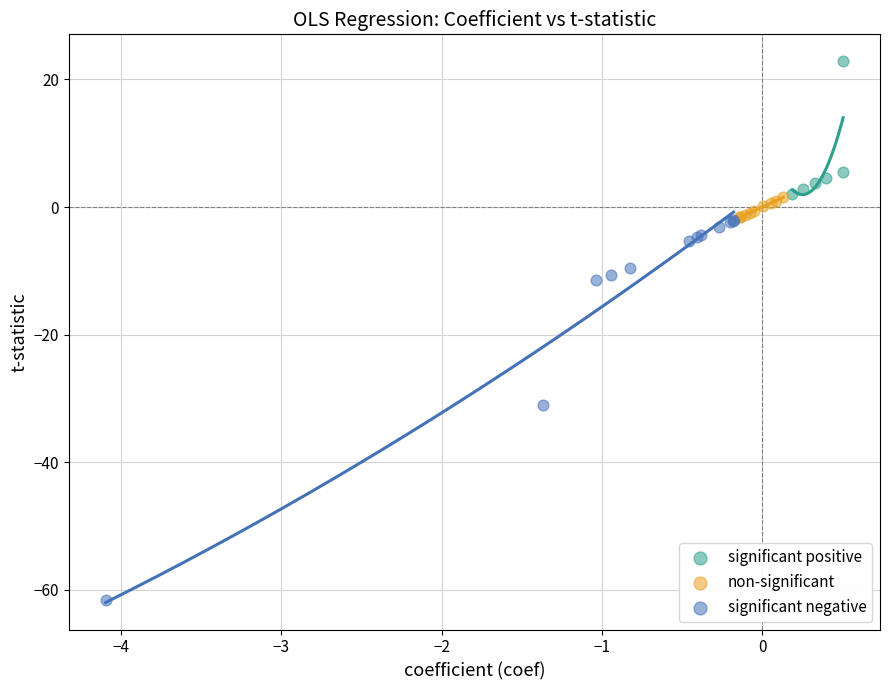

What are all the series names shown in the legend?

significant positive, non-significant, significant negative